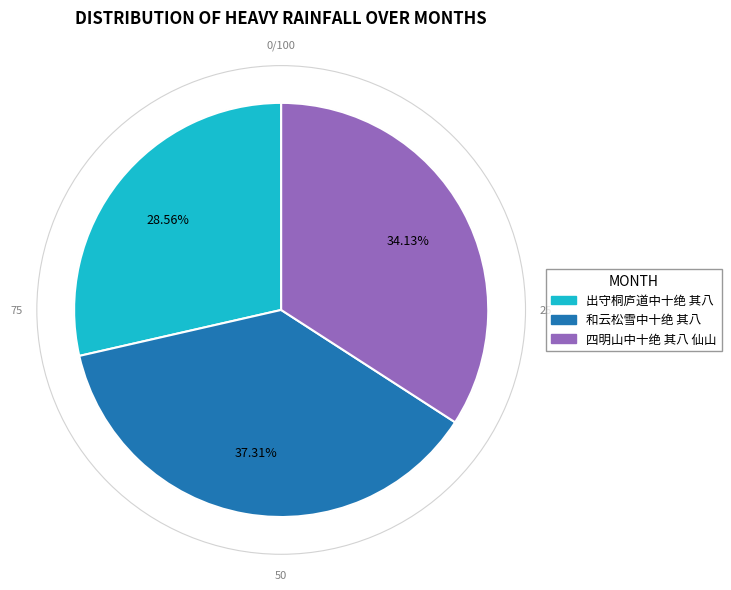

What percentage is the 和云松雪中十绝 其八 slice, to the nearest percent?

37%